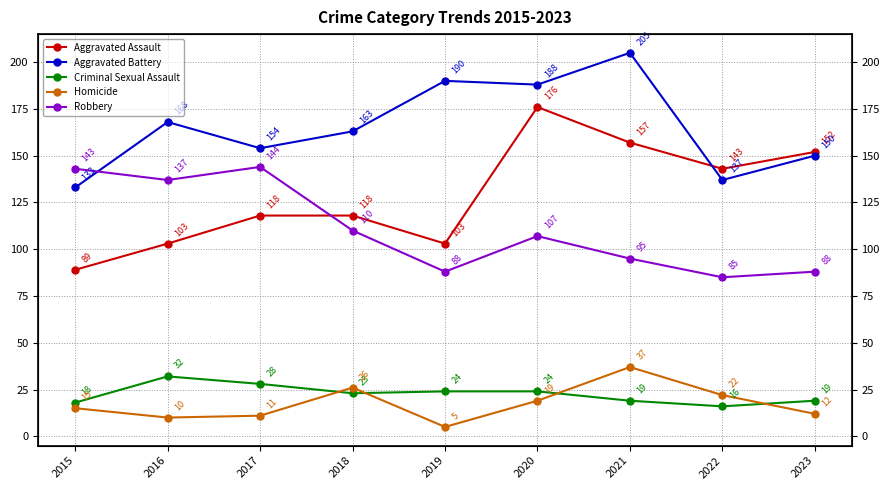

What is the value of the Robbery point at the 5th from the left?

88